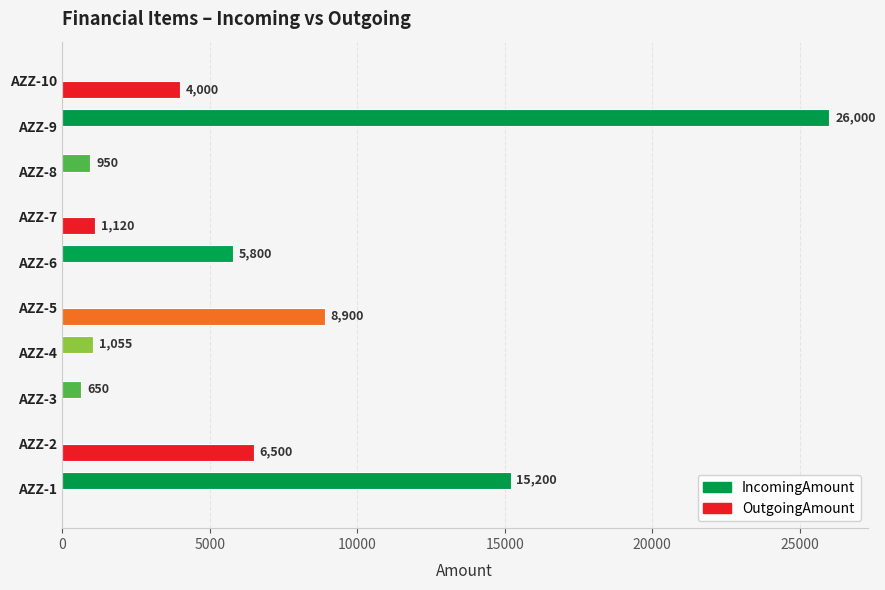

Count the number of categories in the chart.

10